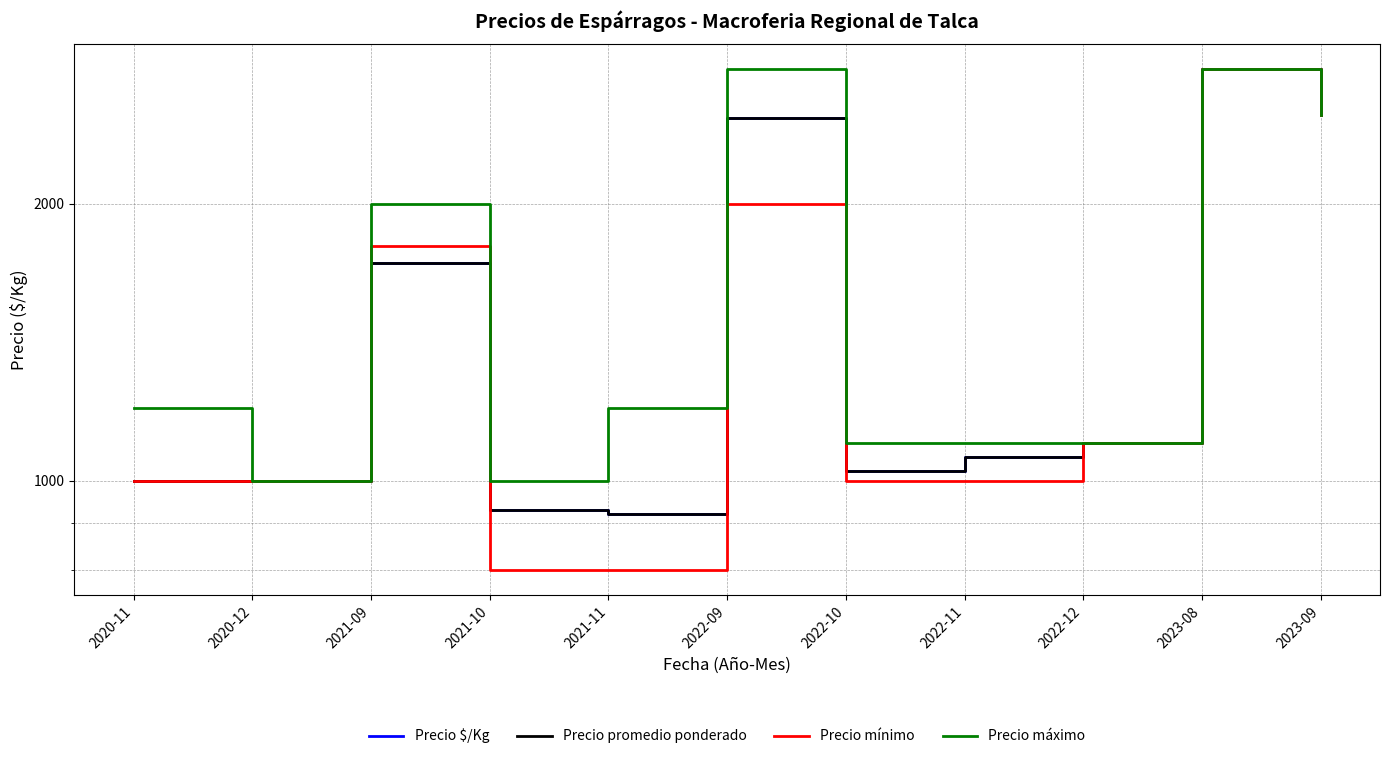

At which category does Precio $/Kg reach its first local peak?

2021-09